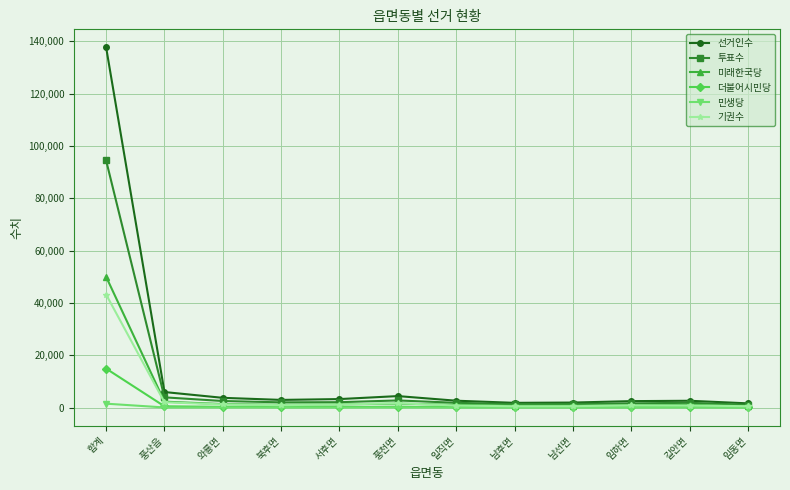

How many lines are shown in the chart?

6